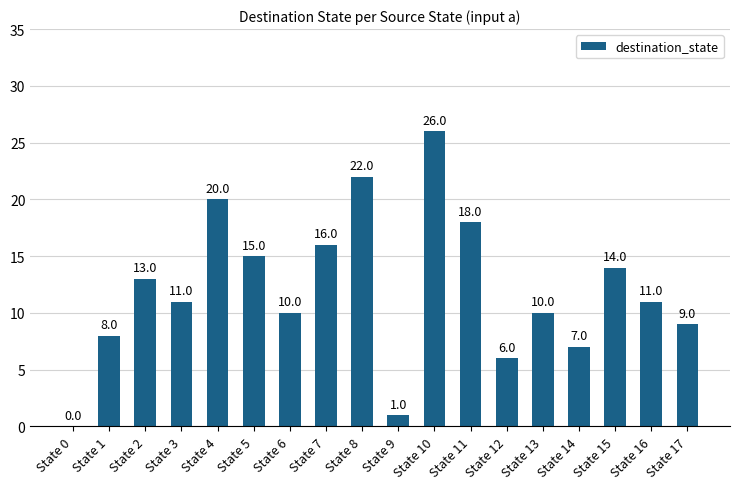

Are the bars horizontal?

No